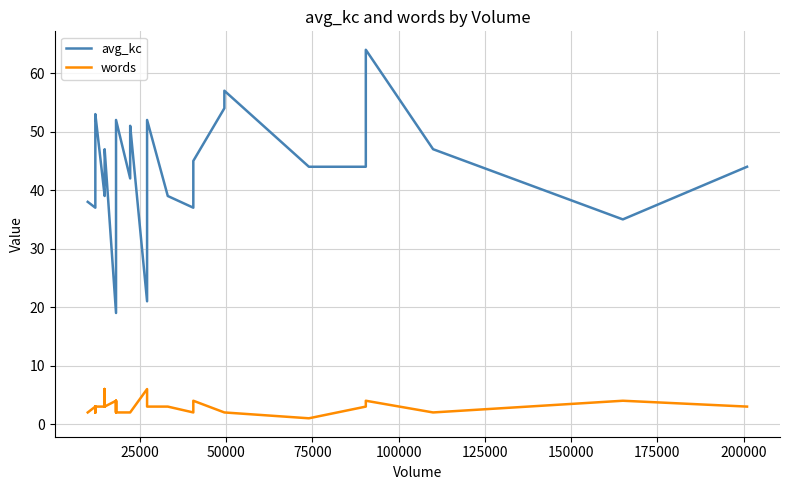

What is the minimum value for words?

1